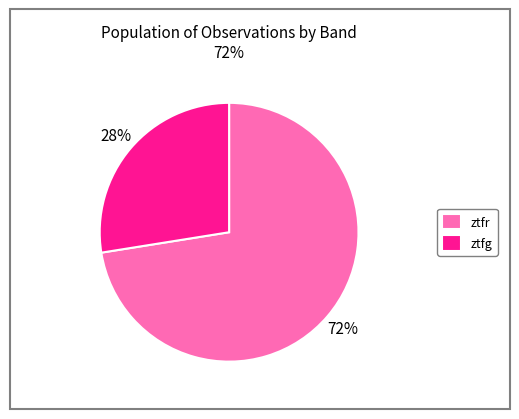

Which category accounts for the majority?

ztfr